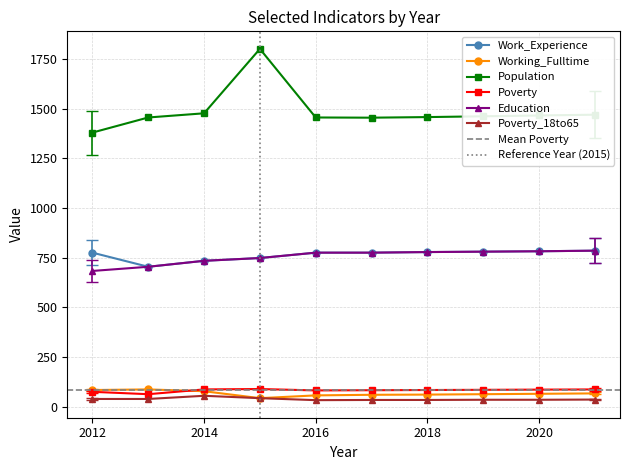

What are all the series names shown in the legend?

Work_Experience, Working_Fulltime, Population, Poverty, Education, Poverty_18to65